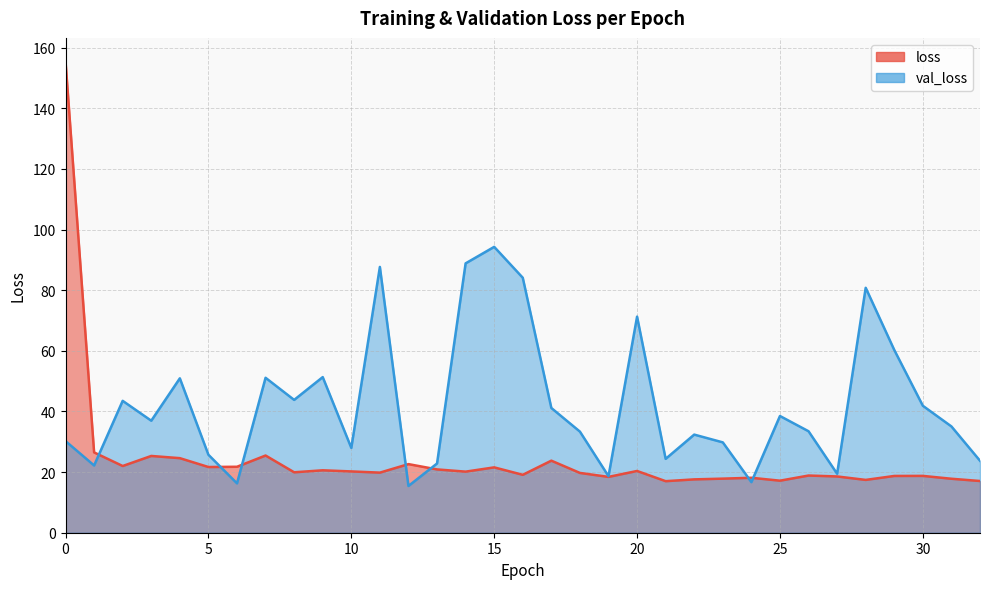

Which has a higher value, 18 or 15?

15